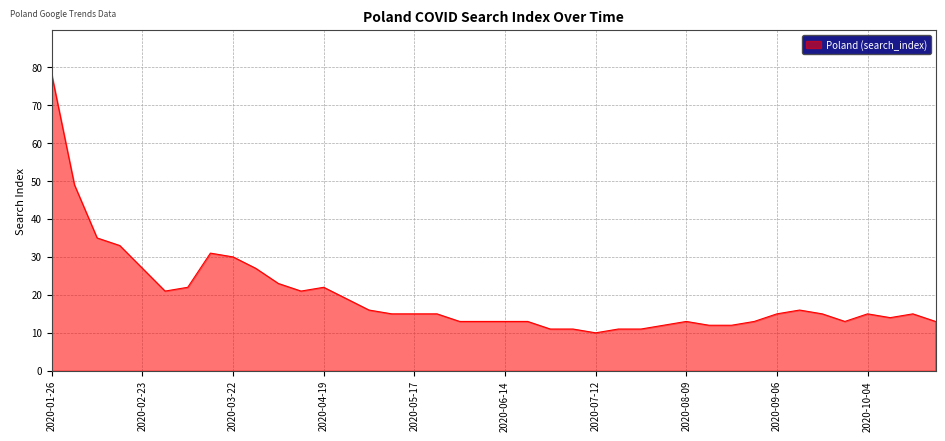

What is the smallest value displayed?

10